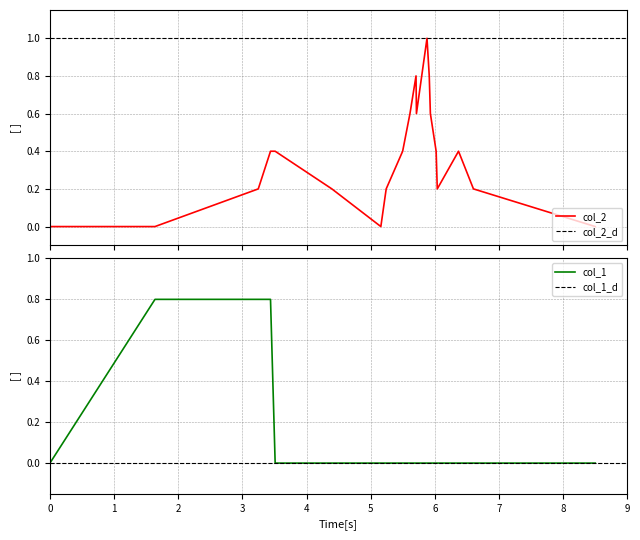

How many times do col_1 and col_2 cross each other?

1